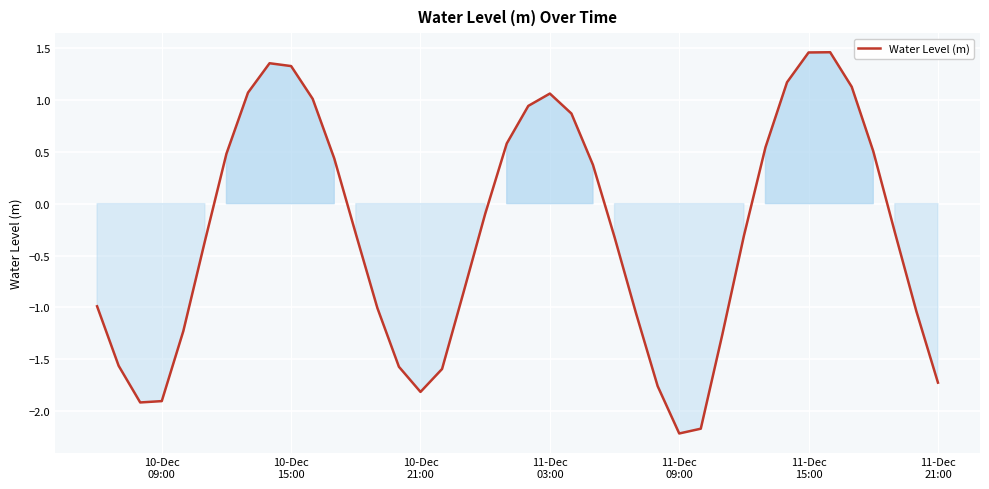

What is the smallest value displayed?

-2.2